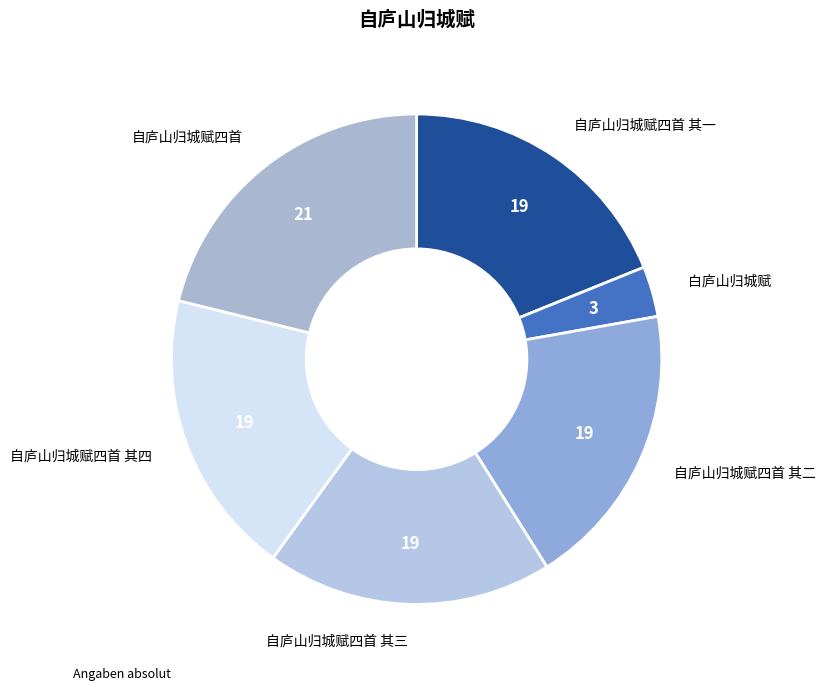

Count the number of slices in the pie.

6